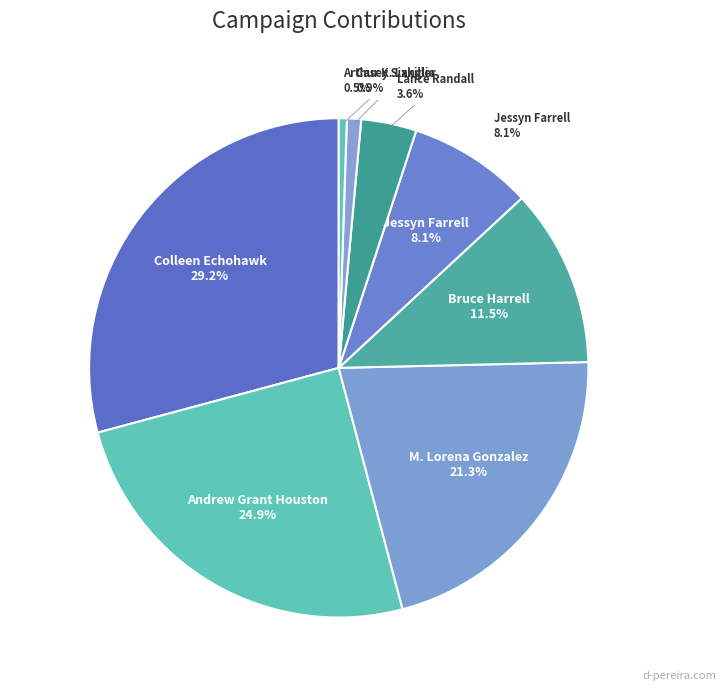

To the nearest percent, what is the average slice percentage?

12%